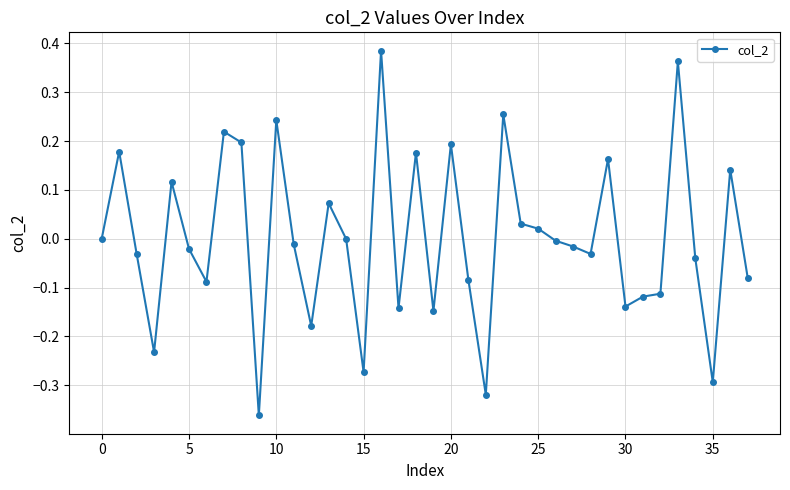

True or false: there are more than 1 points higher than both neighbors.

True